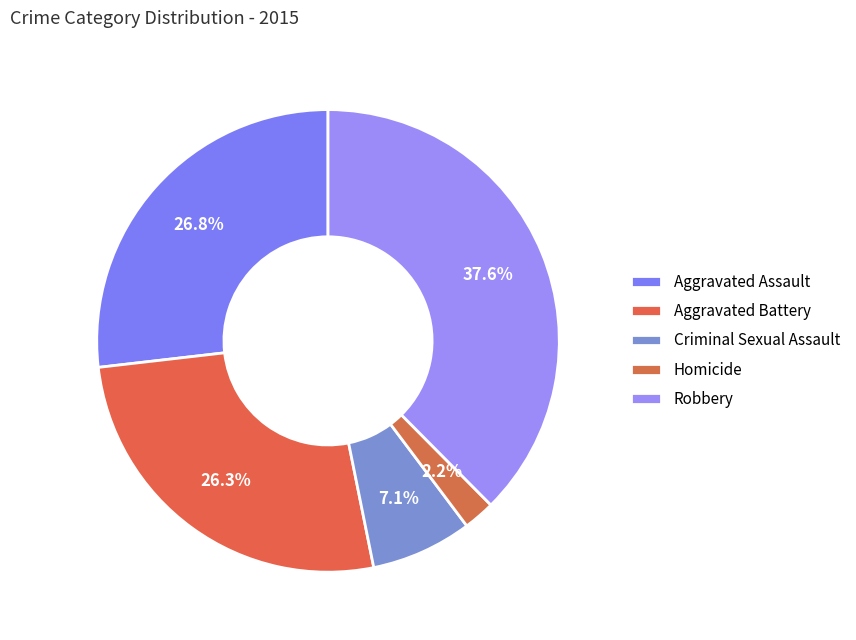

Which slice is the largest?

Robbery